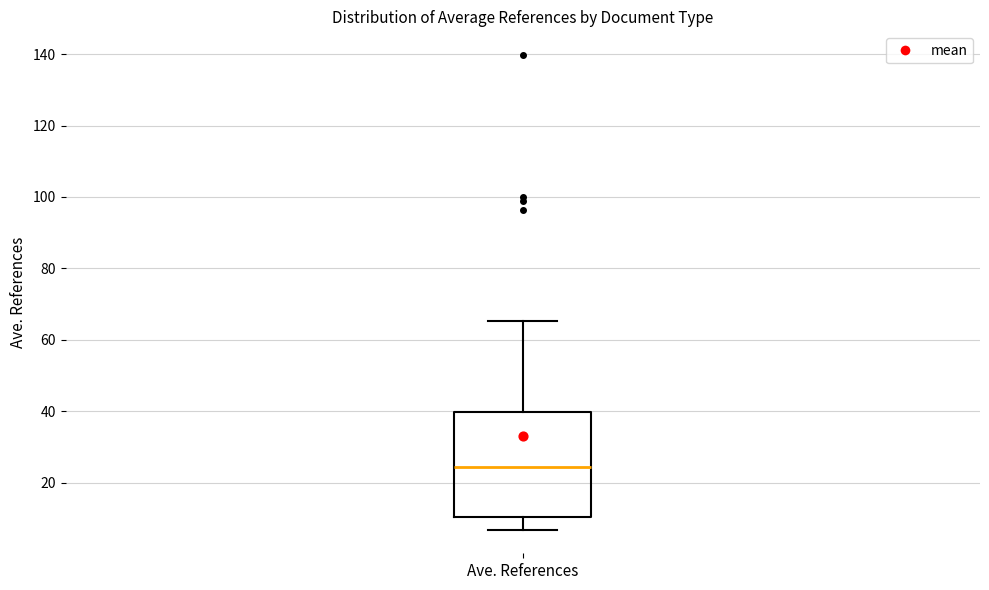

Read this box plot against the y-axis: the position of the median line, the range covered by the box, and the ends of both whiskers. The values are not printed on the chart, so give them approximately, as read against the axis.

median 24, box 10 to 40, whiskers 6 to 66